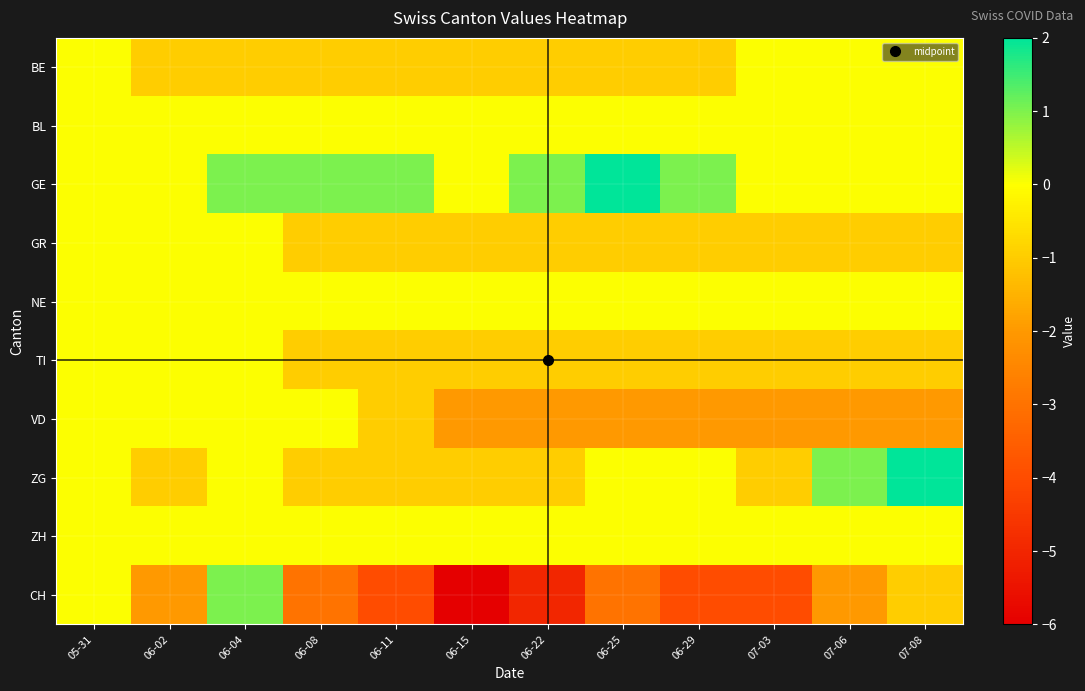

Reading left to right, transcribe all the data shown in this chart.

BE: 05-31=0	06-02=-1	06-04=-1	06-08=-1	06-11=-1	06-15=-1	06-22=-1	06-25=-1	06-29=-1	07-03=0	07-06=0	07-08=0
BL: 05-31=0	06-02=0	06-04=0	06-08=0	06-11=0	06-15=0	06-22=0	06-25=0	06-29=0	07-03=0	07-06=0	07-08=0
GE: 05-31=0	06-02=0	06-04=1	06-08=1	06-11=1	06-15=0	06-22=1	06-25=2	06-29=1	07-03=0	07-06=0	07-08=0
GR: 05-31=0	06-02=0	06-04=0	06-08=-1	06-11=-1	06-15=-1	06-22=-1	06-25=-1	06-29=-1	07-03=-1	07-06=-1	07-08=-1
NE: 05-31=0	06-02=0	06-04=0	06-08=0	06-11=0	06-15=0	06-22=0	06-25=0	06-29=0	07-03=0	07-06=0	07-08=0
TI: 05-31=0	06-02=0	06-04=0	06-08=-1	06-11=-1	06-15=-1	06-22=-1	06-25=-1	06-29=-1	07-03=-1	07-06=-1	07-08=-1
VD: 05-31=0	06-02=0	06-04=0	06-08=0	06-11=-1	06-15=-2	06-22=-2	06-25=-2	06-29=-2	07-03=-2	07-06=-2	07-08=-2
ZG: 05-31=0	06-02=-1	06-04=0	06-08=-1	06-11=-1	06-15=-1	06-22=-1	06-25=0	06-29=0	07-03=-1	07-06=1	07-08=2
ZH: 05-31=0	06-02=0	06-04=0	06-08=0	06-11=0	06-15=0	06-22=0	06-25=0	06-29=0	07-03=0	07-06=0	07-08=0
CH: 05-31=0	06-02=-2	06-04=1	06-08=-3	06-11=-4	06-15=-6	06-22=-5	06-25=-3	06-29=-4	07-03=-4	07-06=-2	07-08=-1